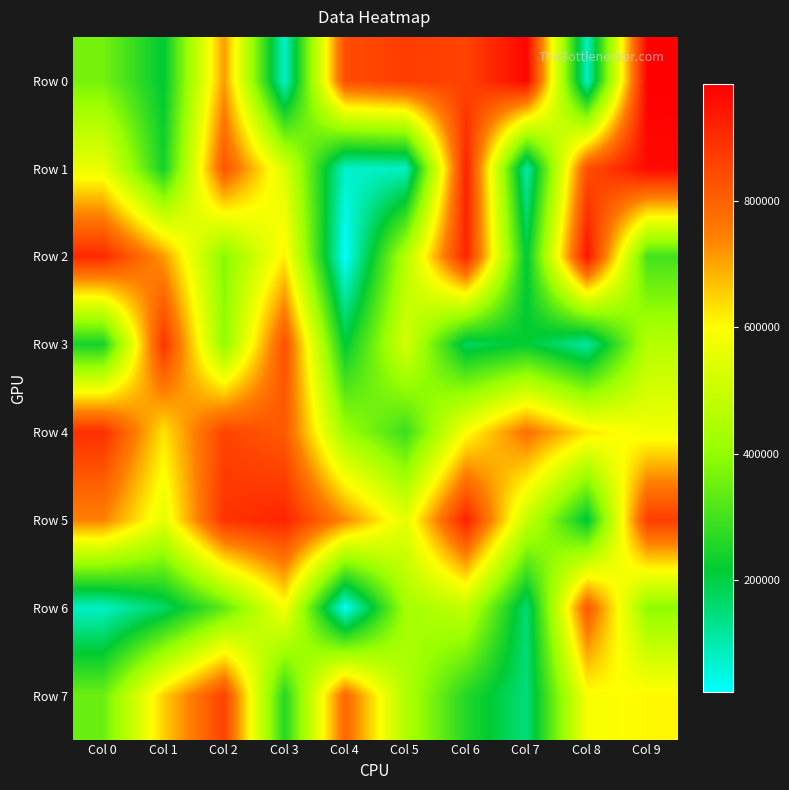

Count the number of data series in this chart.

8